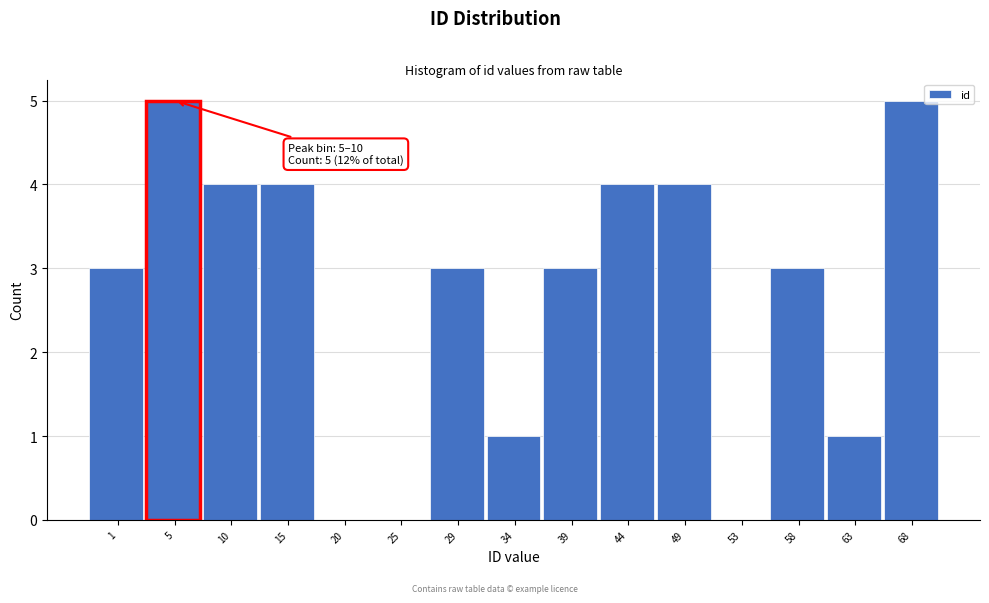

Reading left to right, what are all the values shown in this chart?

1=3	5=5	10=4	15=4	20=0	25=0	29=3	34=1	39=3	44=4	49=4	53=0	58=3	63=1	68=5